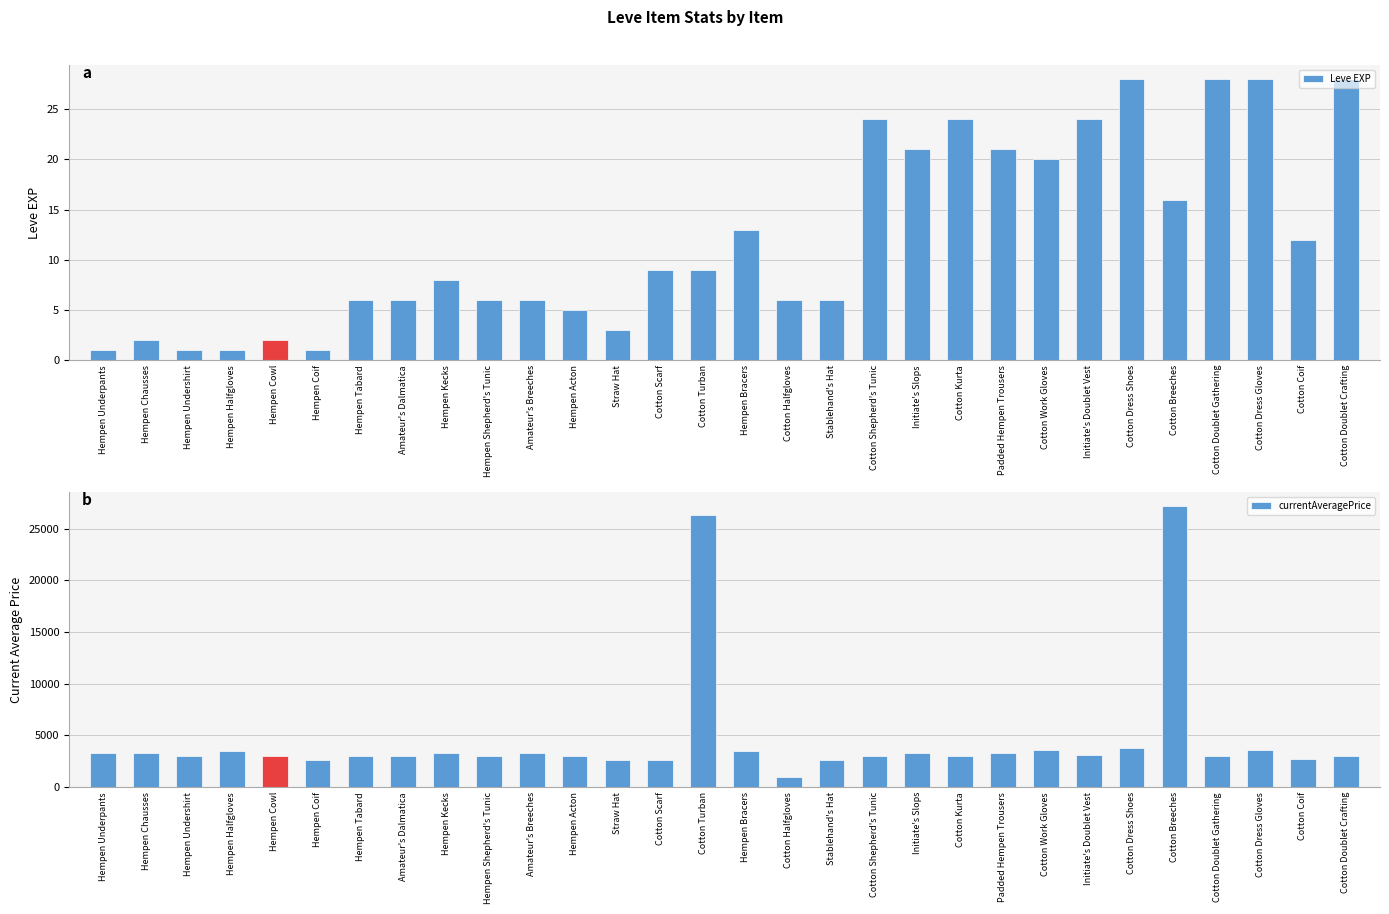

The currentAveragePrice series shows 1850 at Cotton Coif. True or false?

False